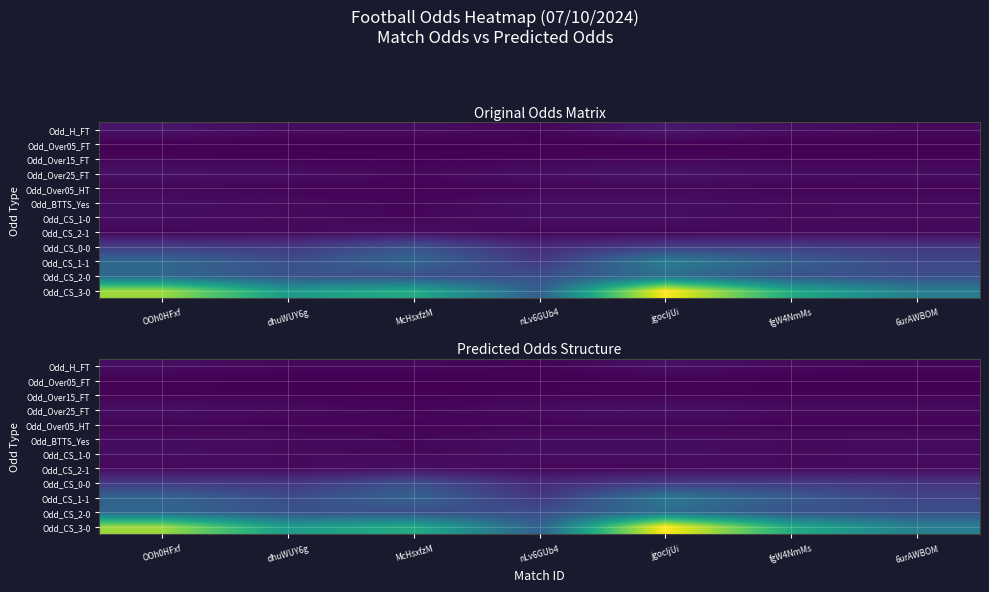

At which label does Odd_Over25_FT first exceed 2?

OOh0HFxf